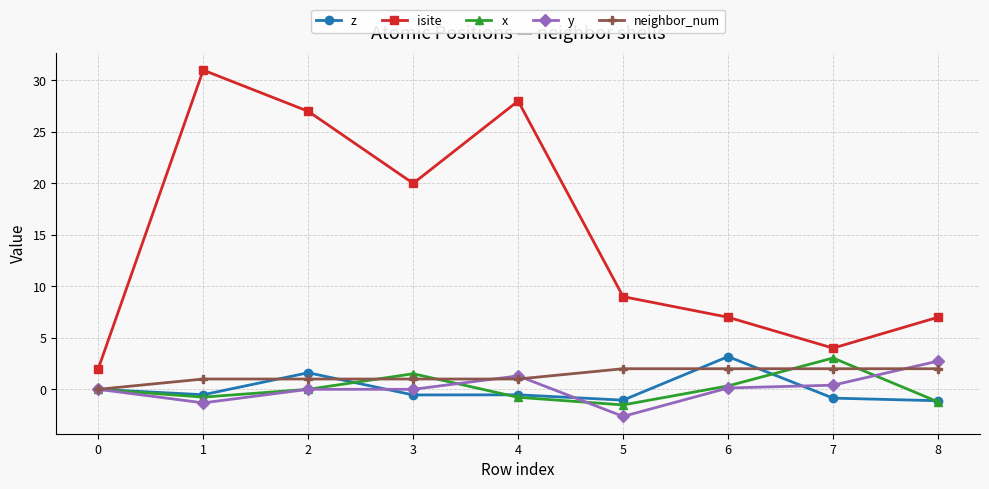

What is the total value across all series at 3?

22.0